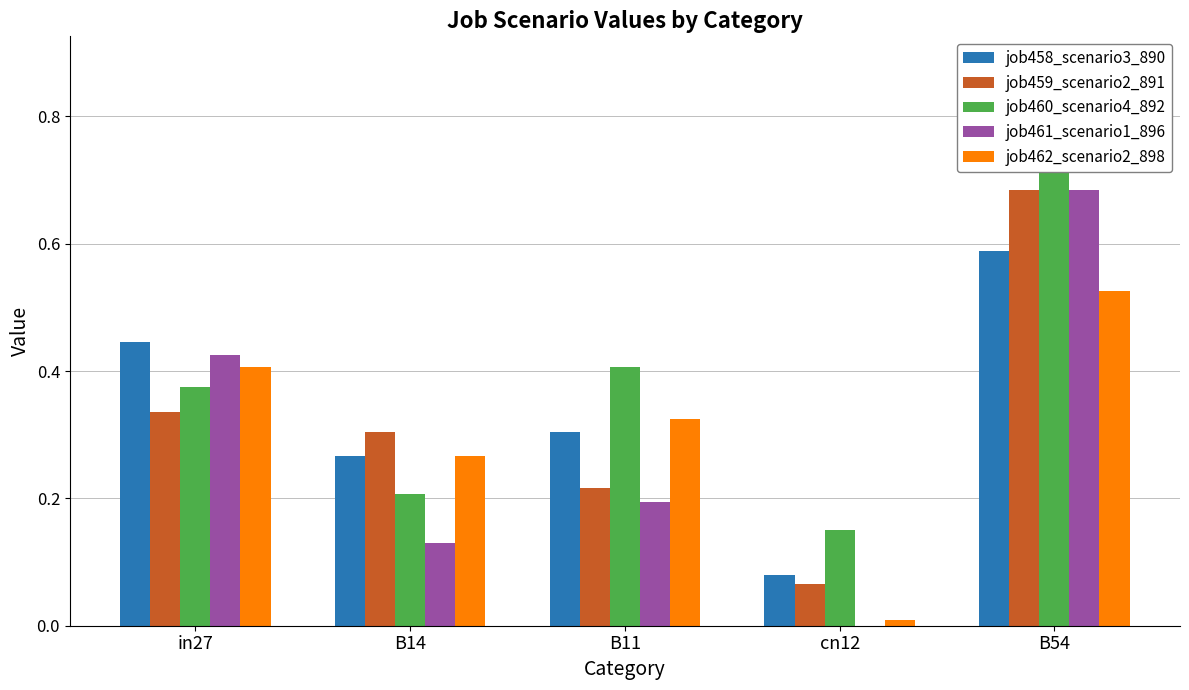

Rank the categories by job459_scenario2_891 value from highest to lowest.

B54, in27, B14, B11, cn12